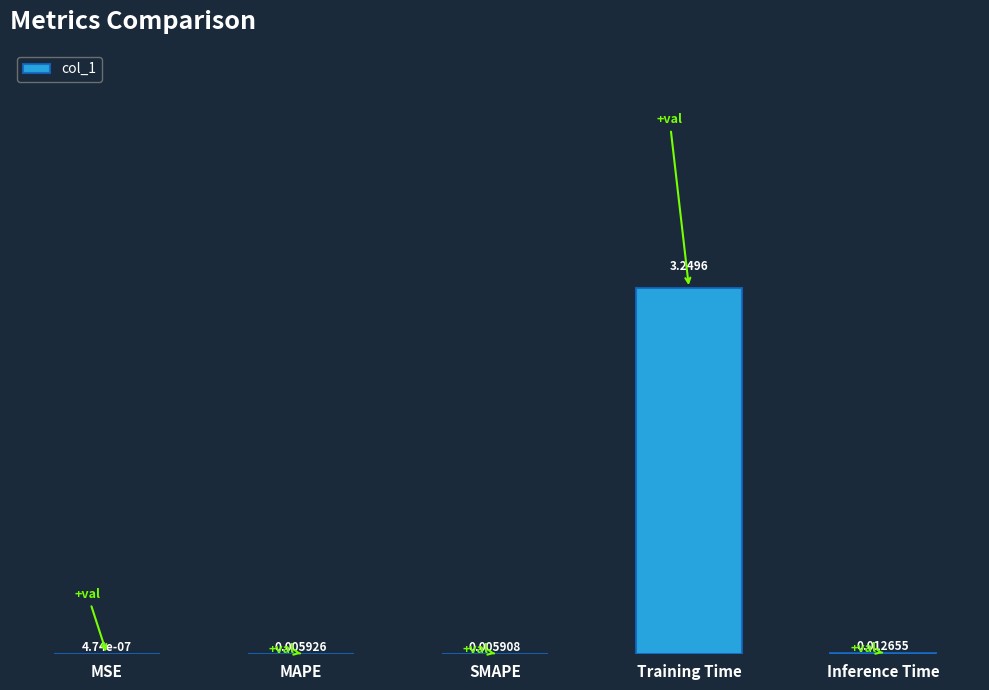

What is the sum of all values?

3.3